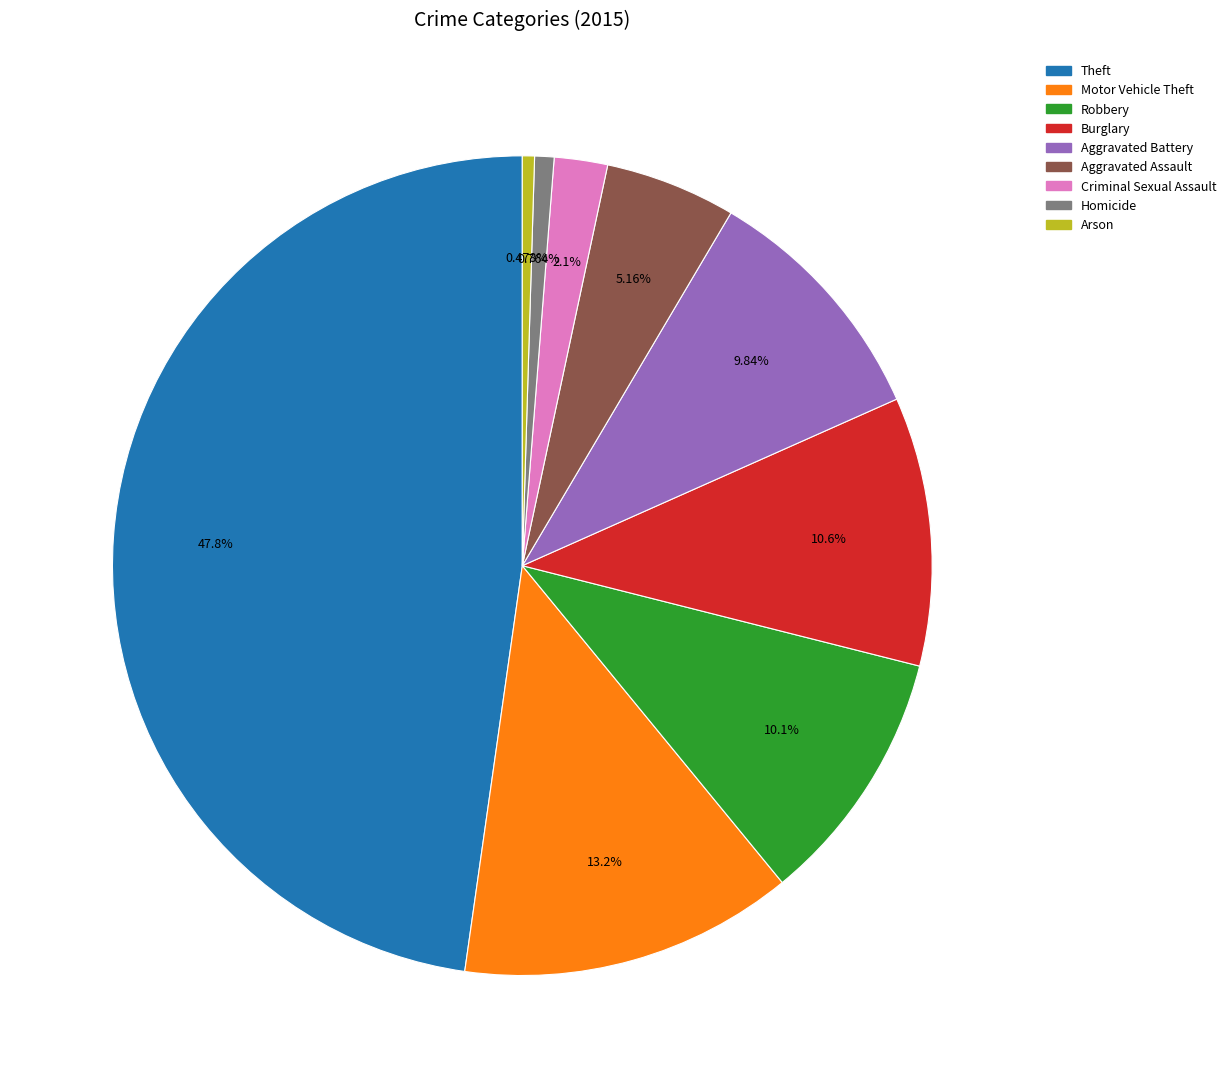

To the nearest percent, what is the average slice percentage?

11%